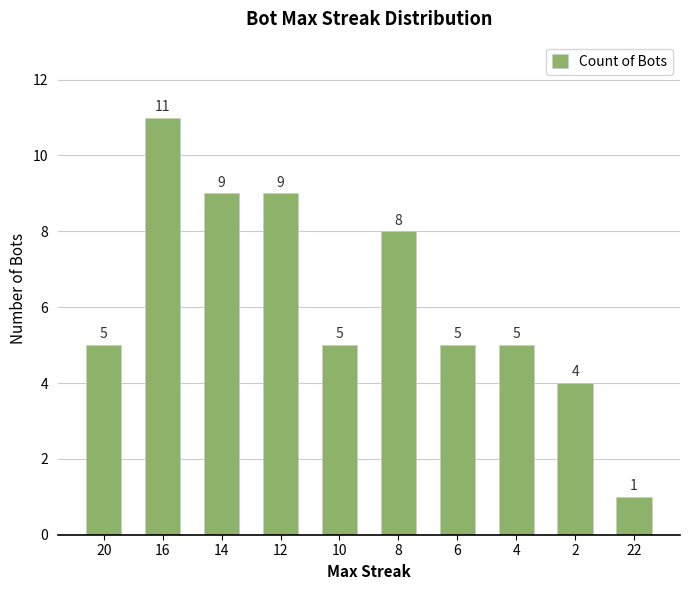

Approximately how many times larger is the value at 6 compared to 4?

1.0